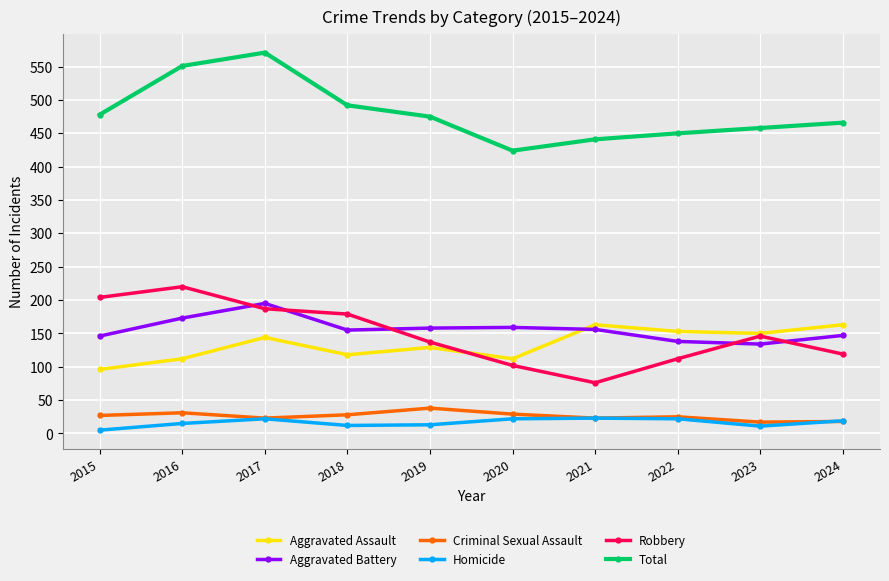

Where does the Robbery series first go above 146?

2015